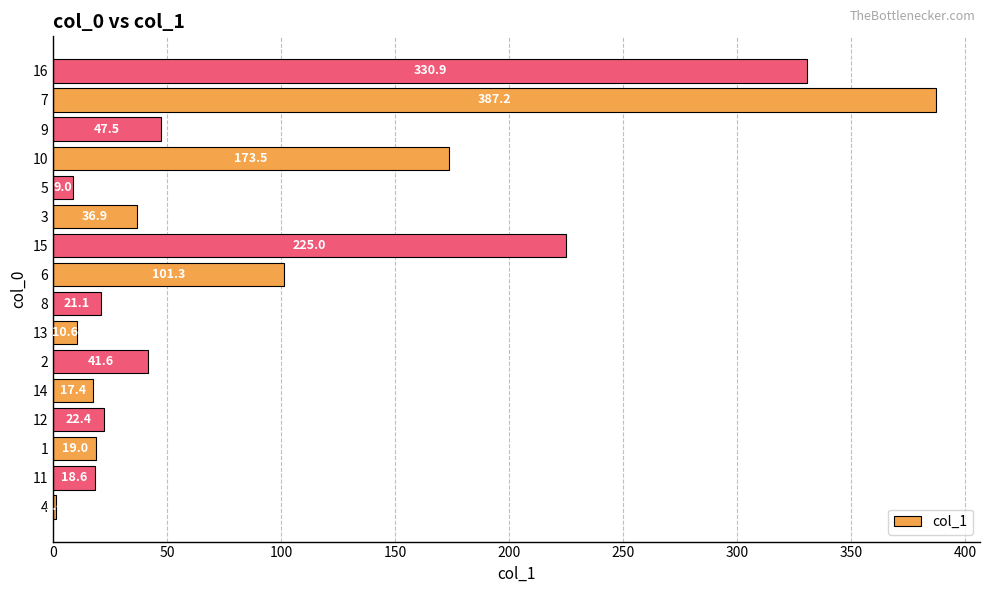

What is the sum of all values?

1463.4